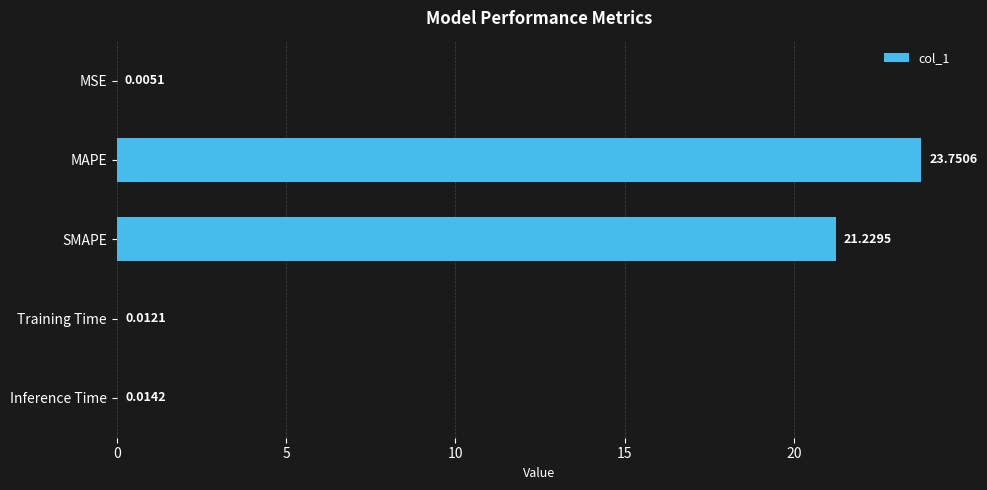

What is the change in value from MAPE to SMAPE?

-2.5